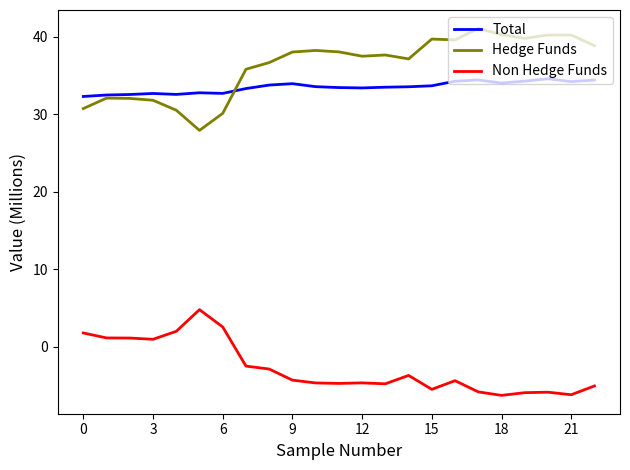

Does the chart display data point markers on the line(s)?

No